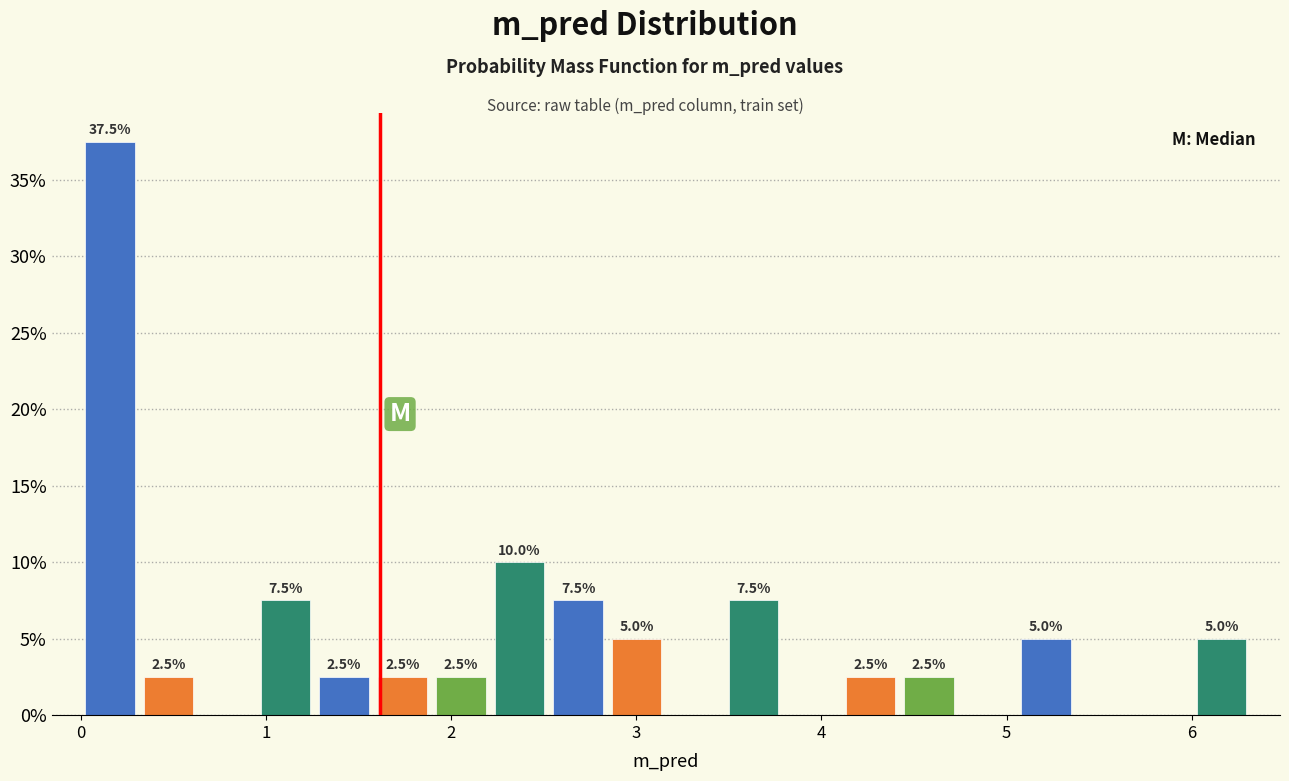

Read against the x-axis, roughly where is the centre of the tallest bar?

0.2